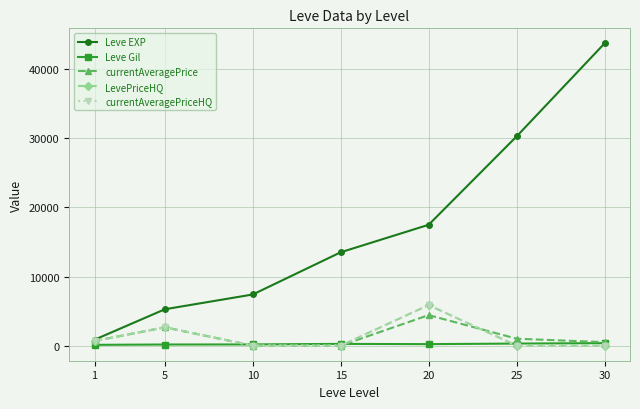

Reading right to left, list all the values displayed in this chart.

Leve EXP: 30=43730.0	25=30270.0	20=17486.7	15=13510.0	10=7400.0	5=5261.7	1=853.3
Leve Gil: 30=361.0	25=297.3	20=214.2	15=249.7	10=170.7	5=159.0	1=112.3
currentAveragePrice: 30=500.0	25=1000.0	20=4415.2	15=0.0	10=0.0	5=2641.7	1=666.7
LevePriceHQ: 30=0.0	25=0.0	20=5866.7	15=0.0	10=0.0	5=2666.7	1=666.7
currentAveragePriceHQ: 30=0.0	25=0.0	20=5866.7	15=0.0	10=0.0	5=2666.7	1=666.7